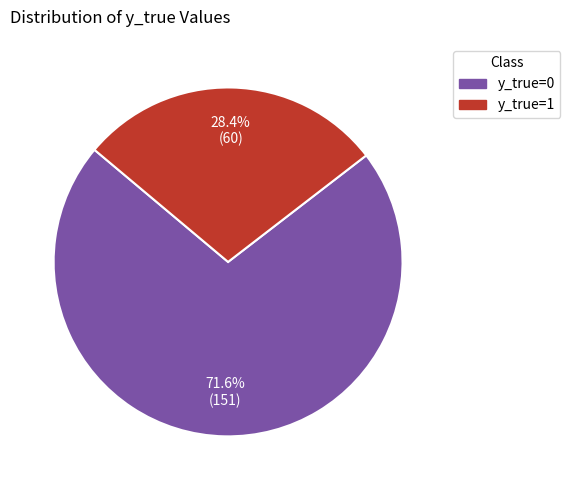

What is the ratio of the value at y_true=1 to the value at y_true=0?

0.4